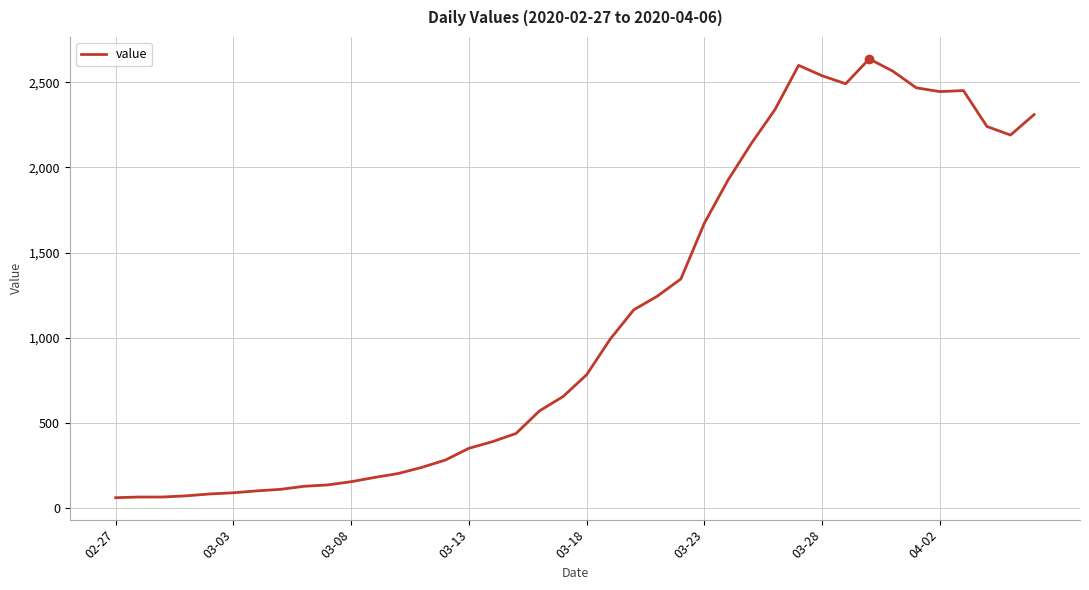

What is the difference between the maximum and minimum values?

2576